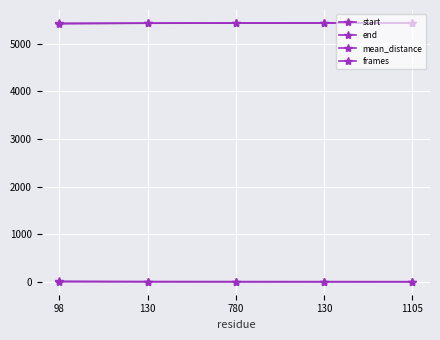

Which has a higher value, 780 or 130?

130